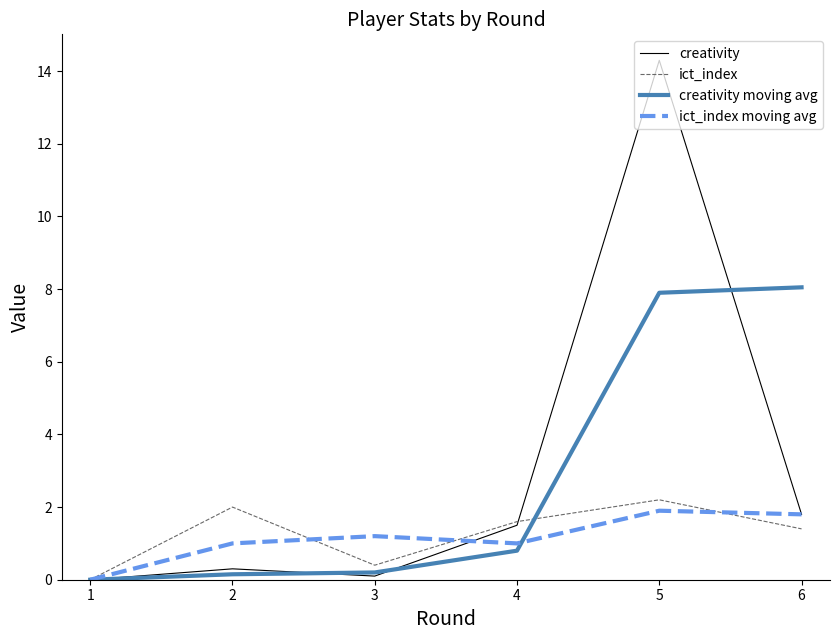

What is the maximum value for ict_index moving avg?

1.9